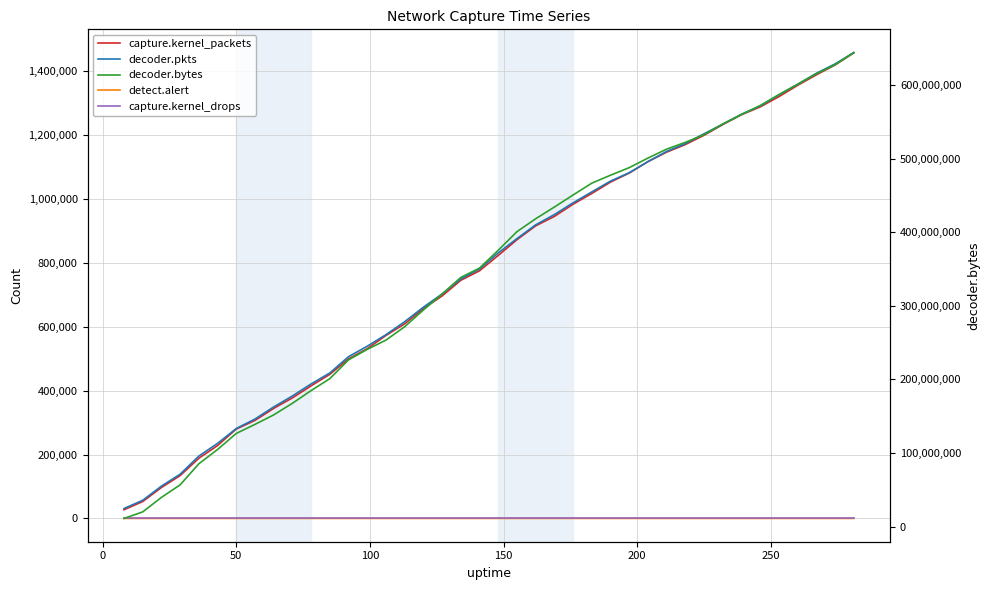

How many values in the decoder.pkts series are below 831309?

20